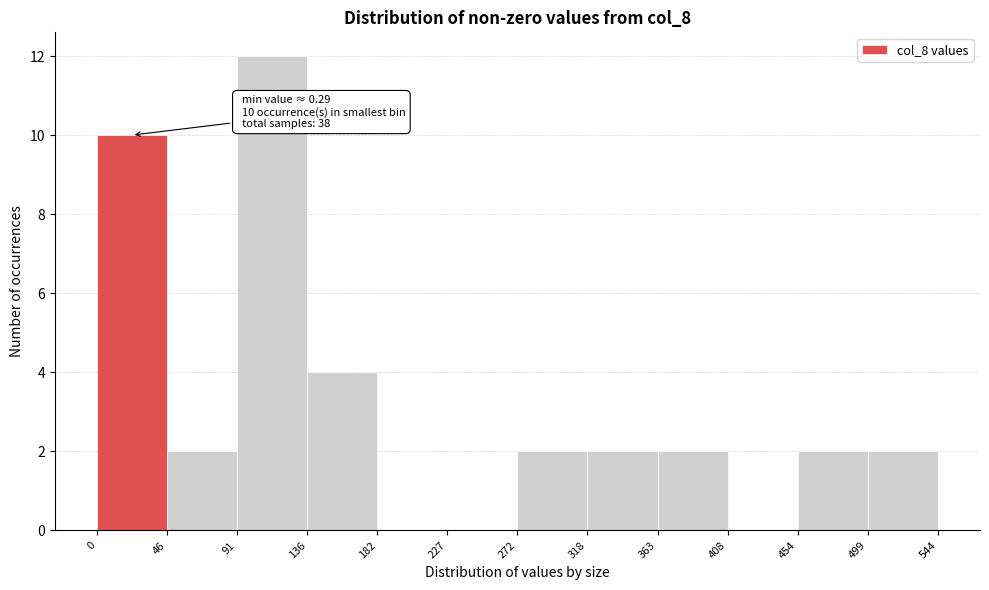

Over which range of the x-axis is the bar tallest?

91 to 136